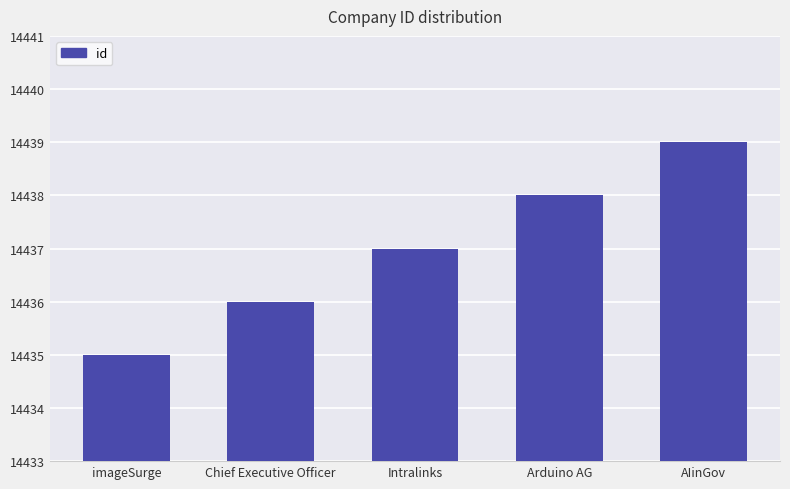

Reading right to left, list all the values displayed in this chart.

14439	14438	14437	14436	14435